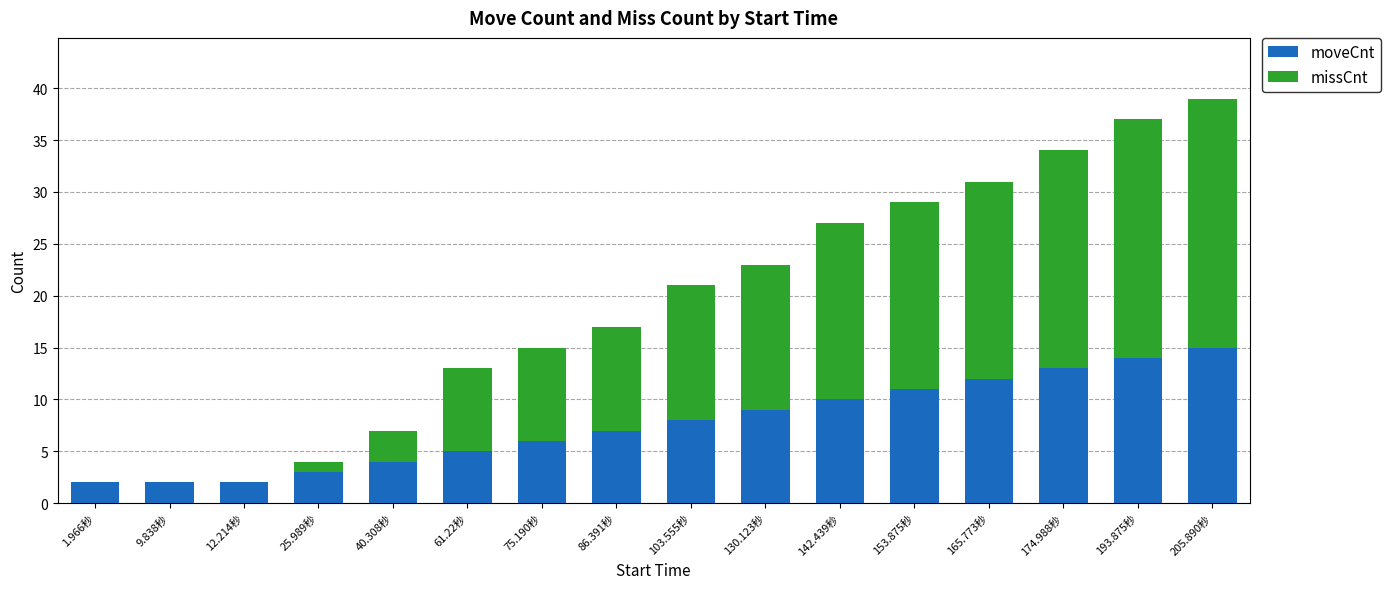

Are the bars horizontal?

No